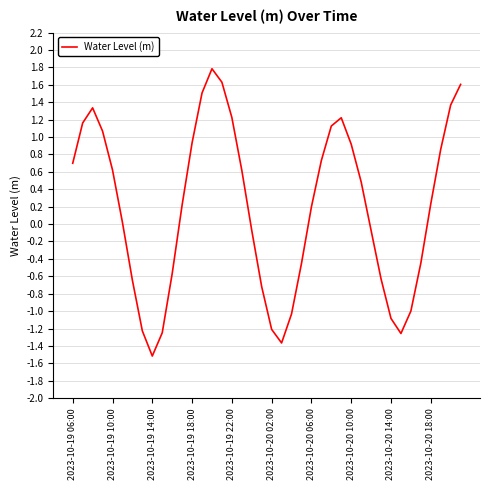

What is the difference between the maximum and minimum values?

3.3